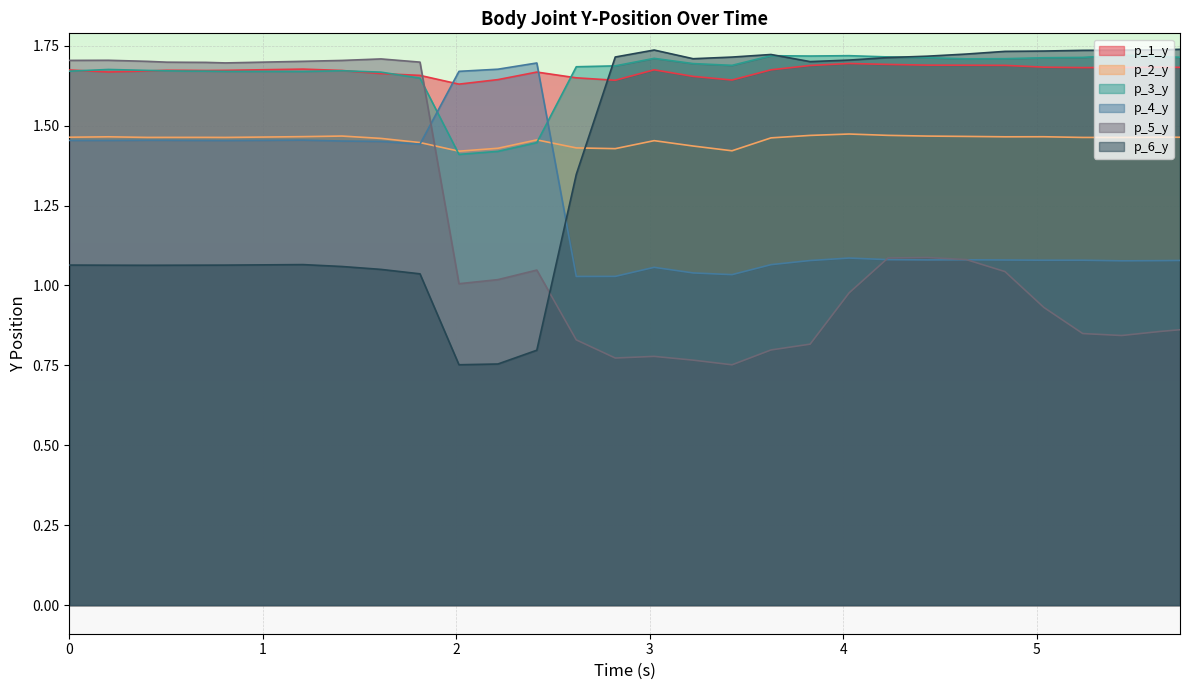

What is the difference between the maximum and minimum values in the p_1_y series?

0.1